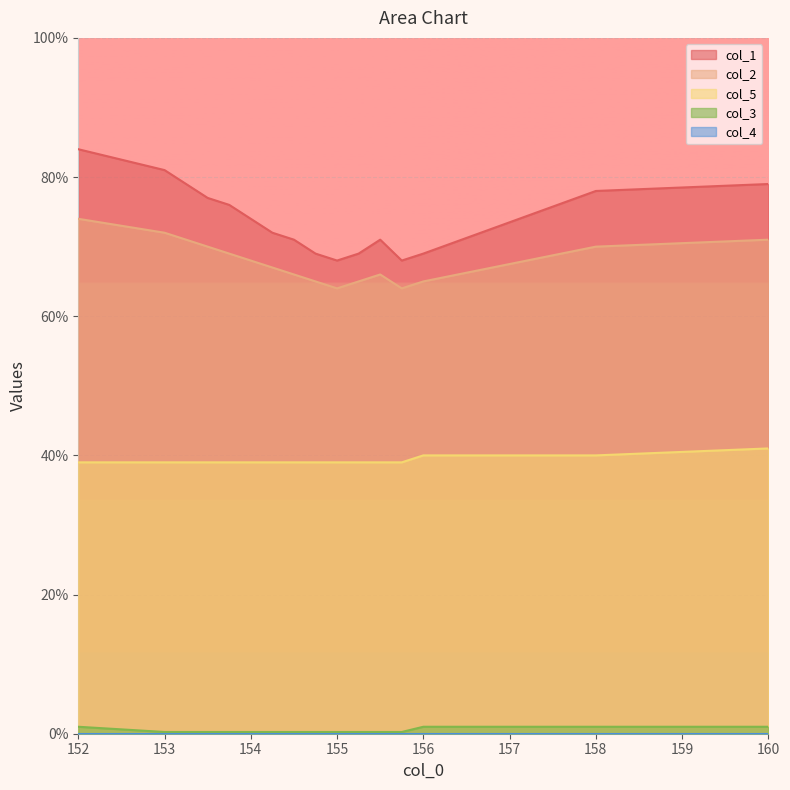

True or false: col_5 has a value of 39.0 at 154.

True